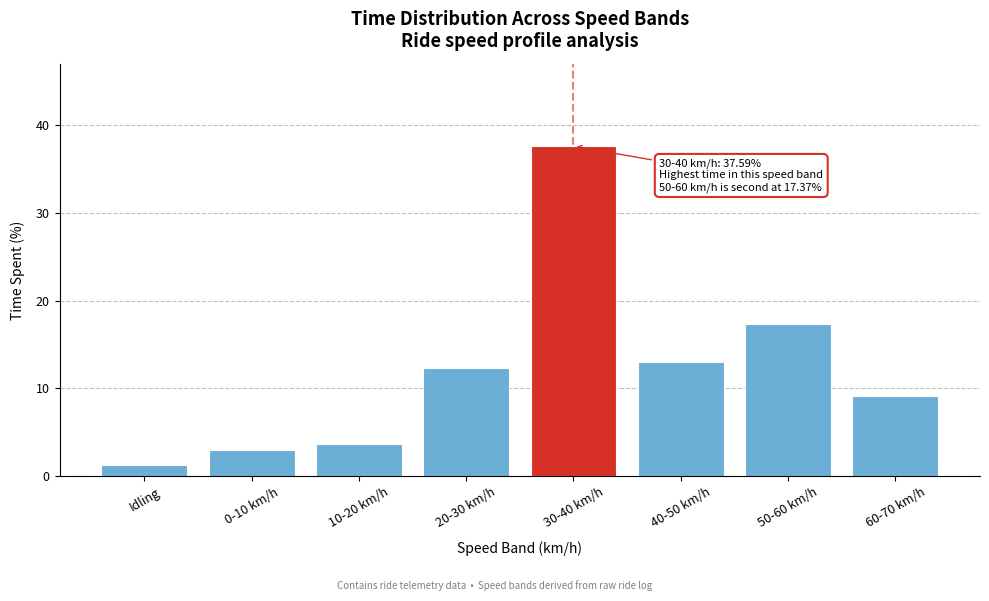

Reading left to right, list all the values displayed in this chart.

1.3	3.0	3.7	12.3	37.6	13.1	17.4	9.2